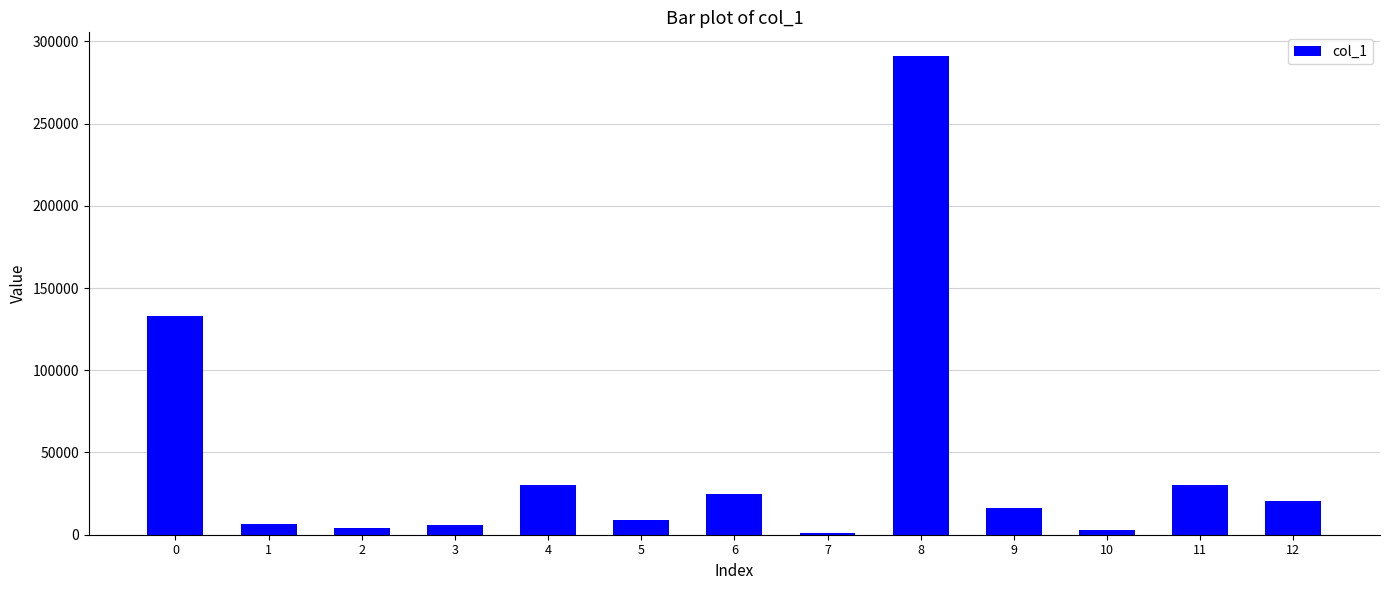

How many values are below 16421?

6